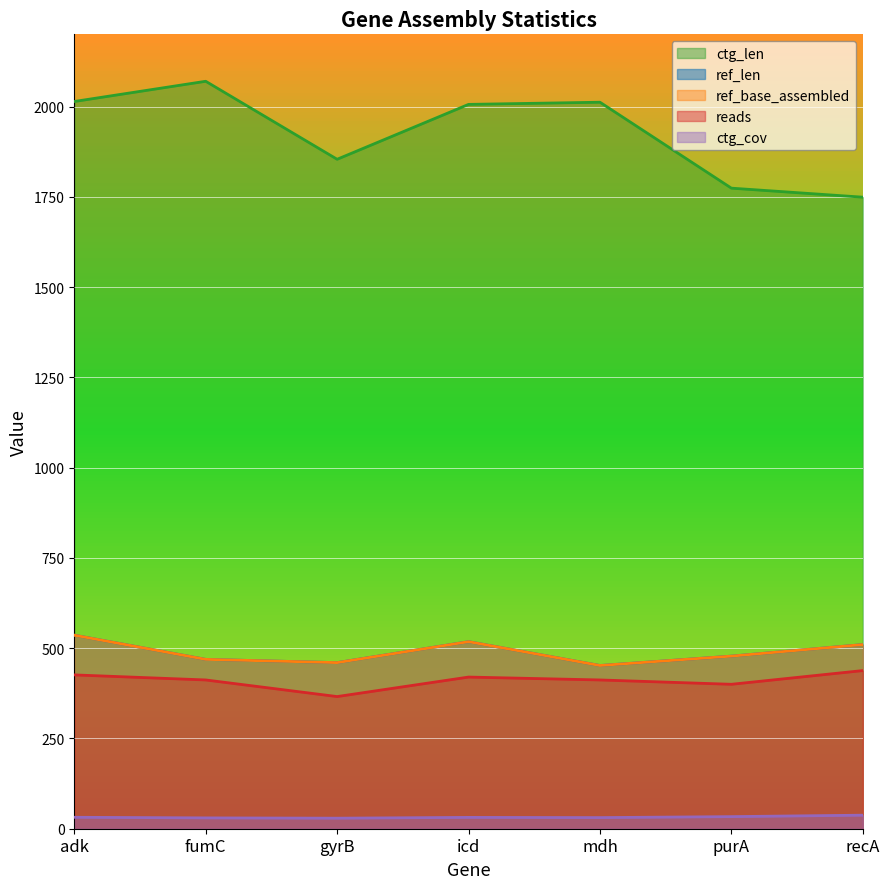

True or false: ctg_len and ctg_cov cross at least once.

False